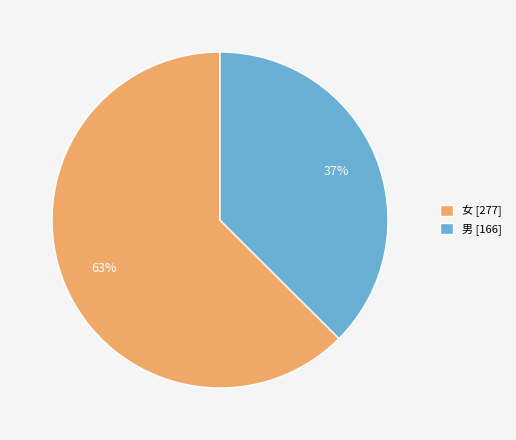

Which category has the smallest portion of the pie?

男